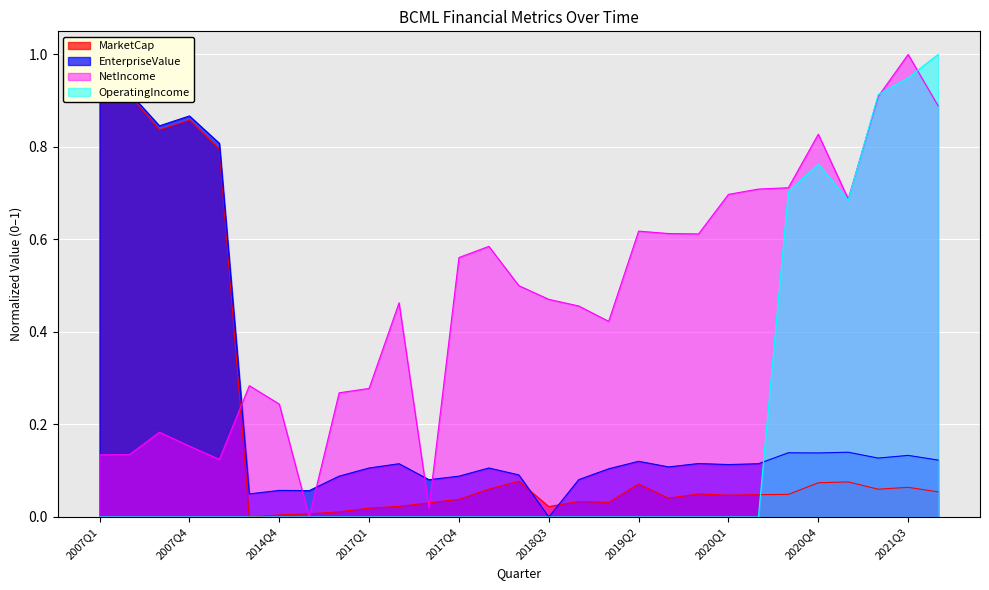

What is the difference between the maximum and minimum values in the NetIncome series?

1.0